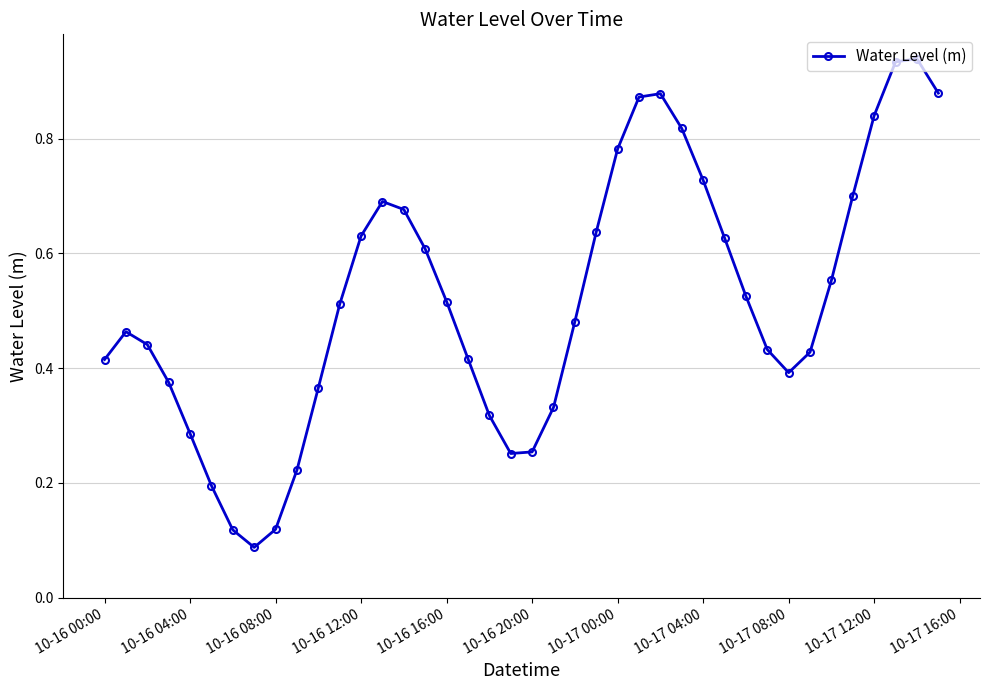

What is the sum of all values?

20.7